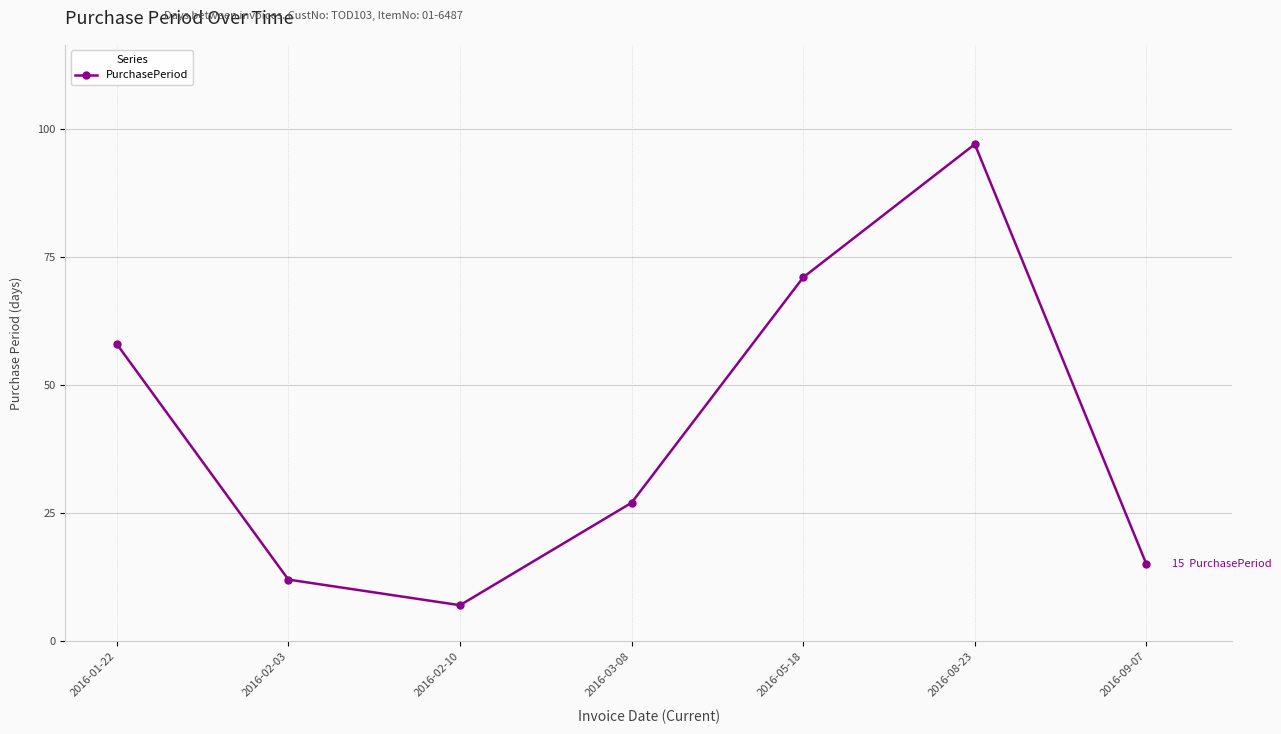

What is the change in value from 2016-02-03 to 2016-02-10?

-5